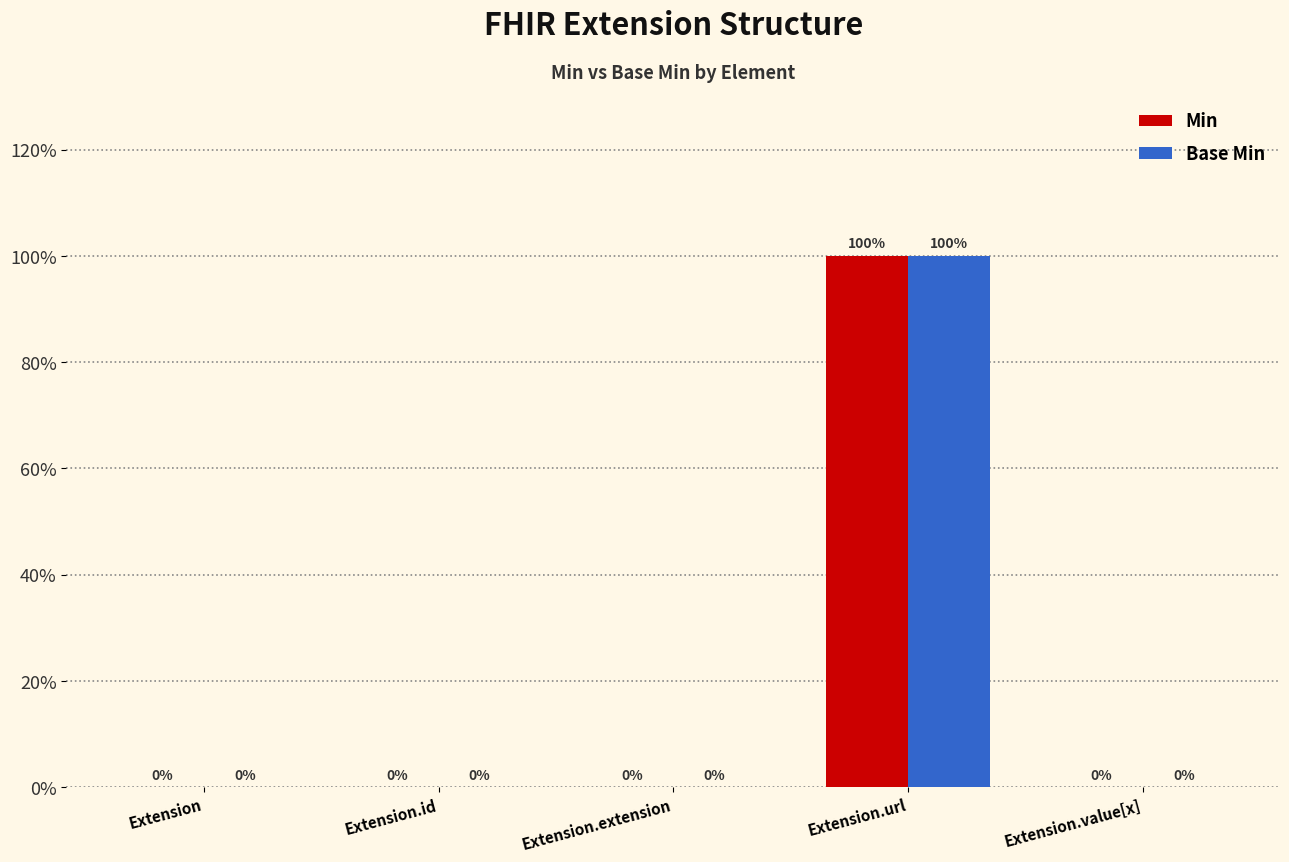

Does the chart contain stacked bars?

No